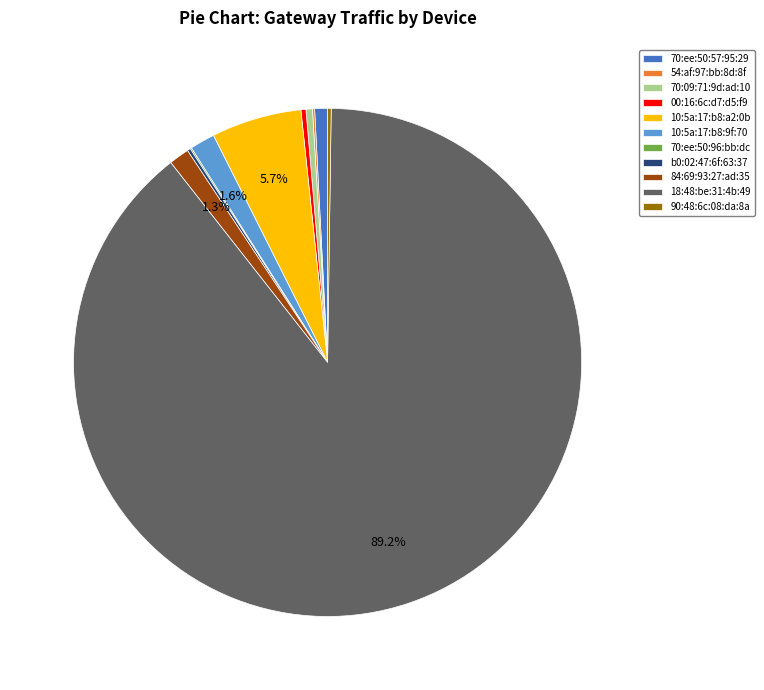

To the nearest percent, what percentage of the pie is 84:69:93:27:ad:35?

1%